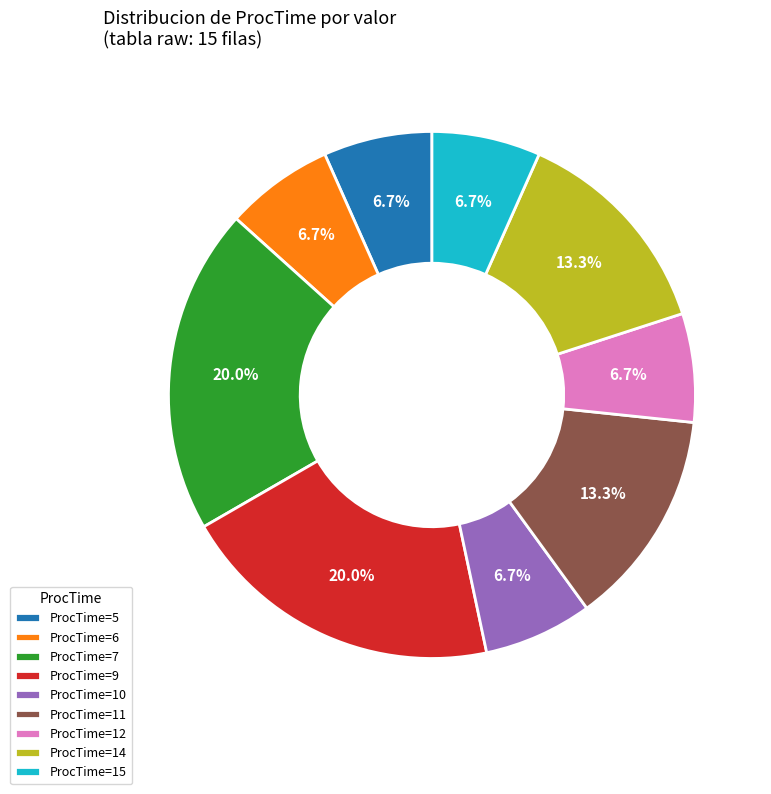

How many segments does this pie chart have?

9